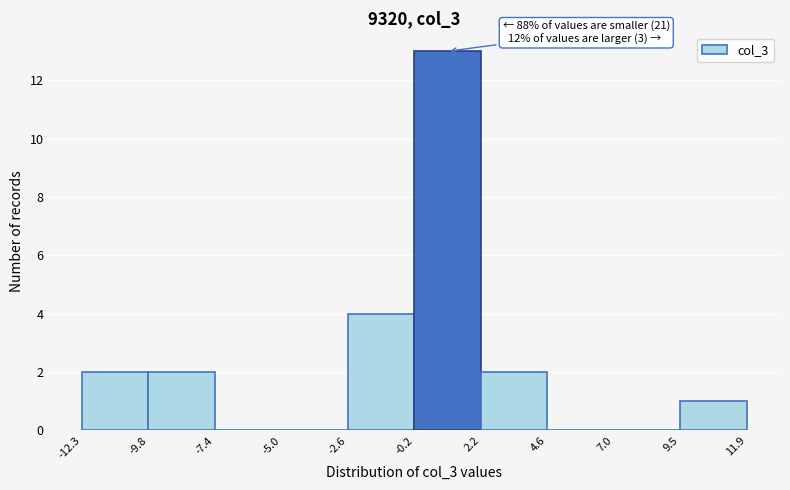

Over which range of the x-axis is the bar tallest?

-0.2 to 2.2